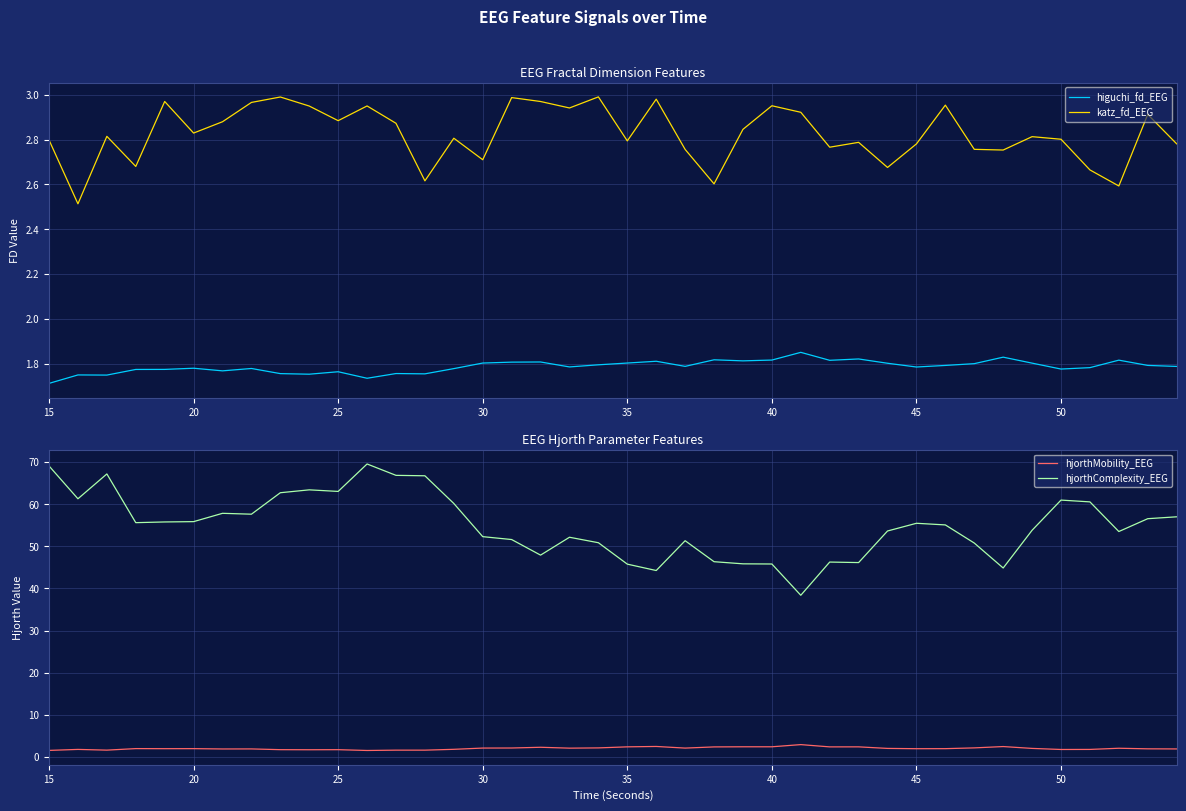

True or false: katz_fd_EEG and higuchi_fd_EEG cross at least once.

False